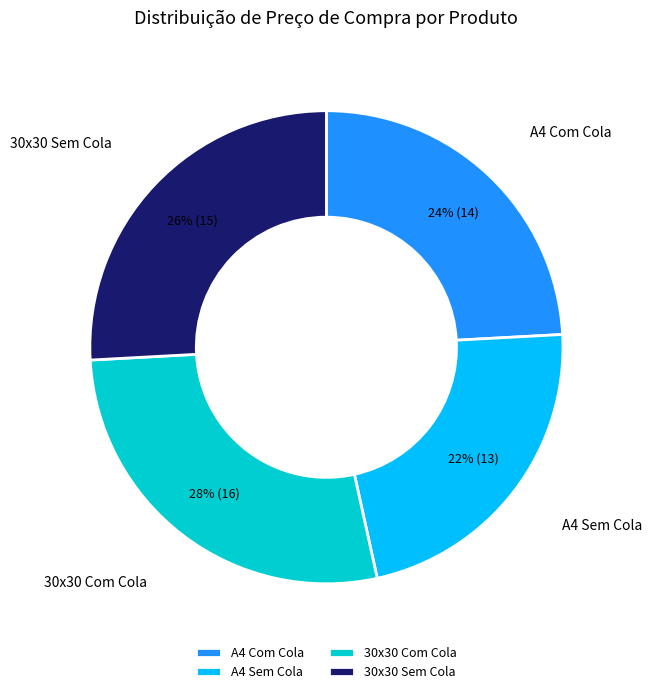

Is it true that A4 Sem Cola is 15% of the pie?

False